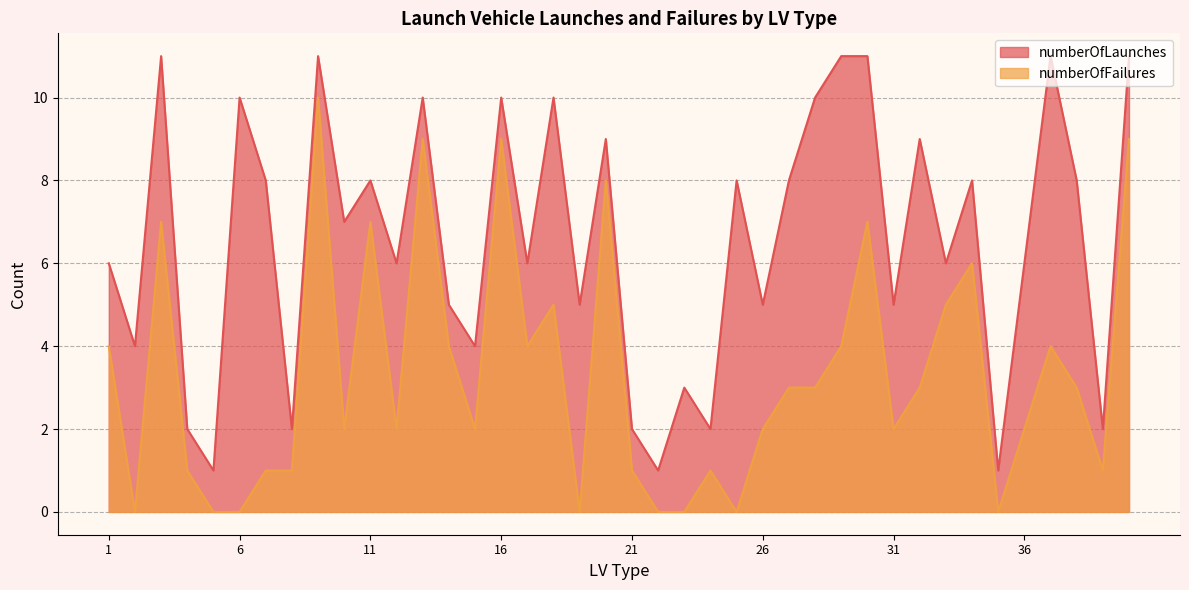

What is the value of the numberOfFailures point at the 18th from the left?

5